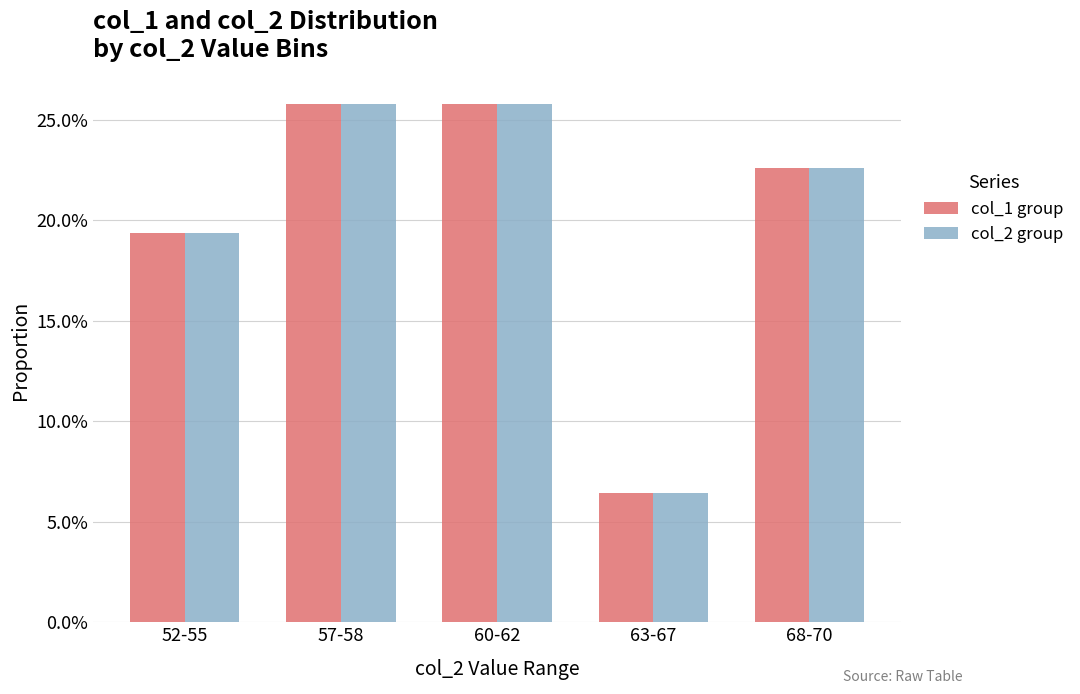

What is the smallest value displayed?

0.1